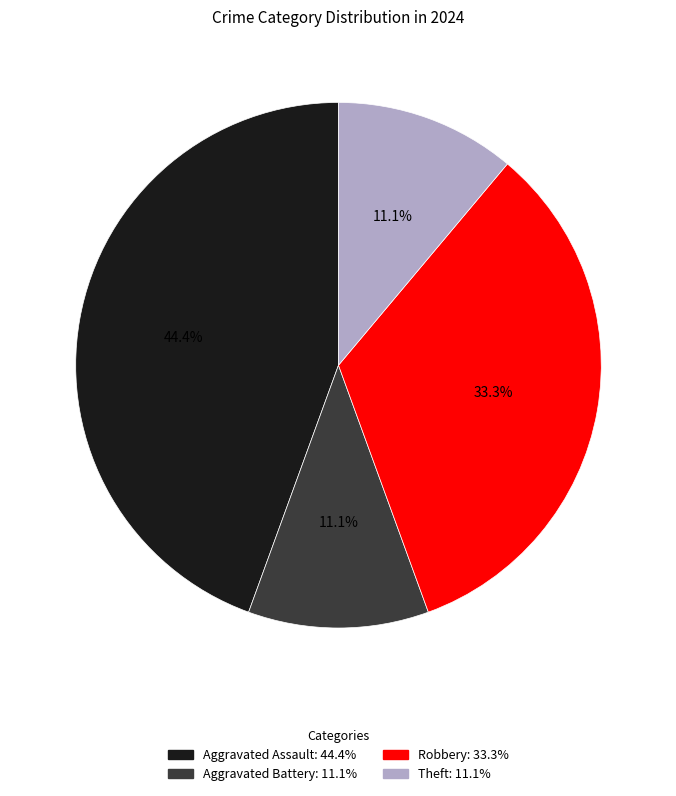

What is the largest slice in the pie chart?

Aggravated Assault: 44.4%